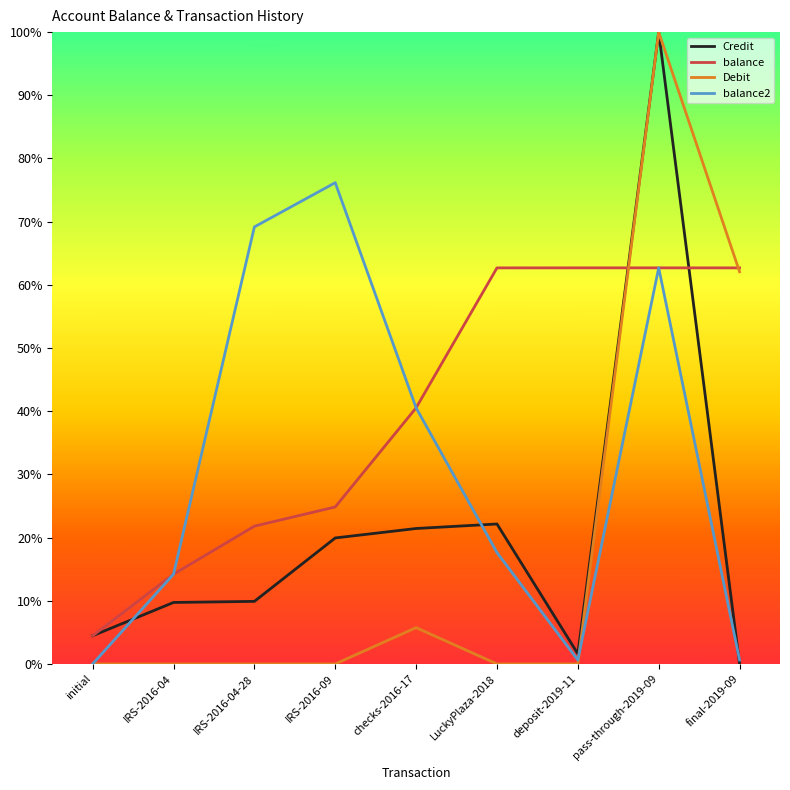

Between IRS-2016-09 and IRS-2016-04, which is larger?

IRS-2016-09